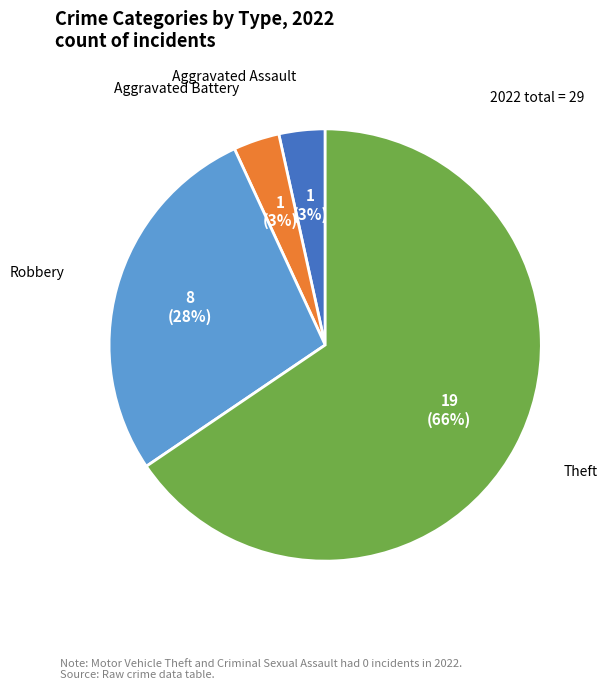

Do Theft and Robbery together represent more than half of the pie?

Yes